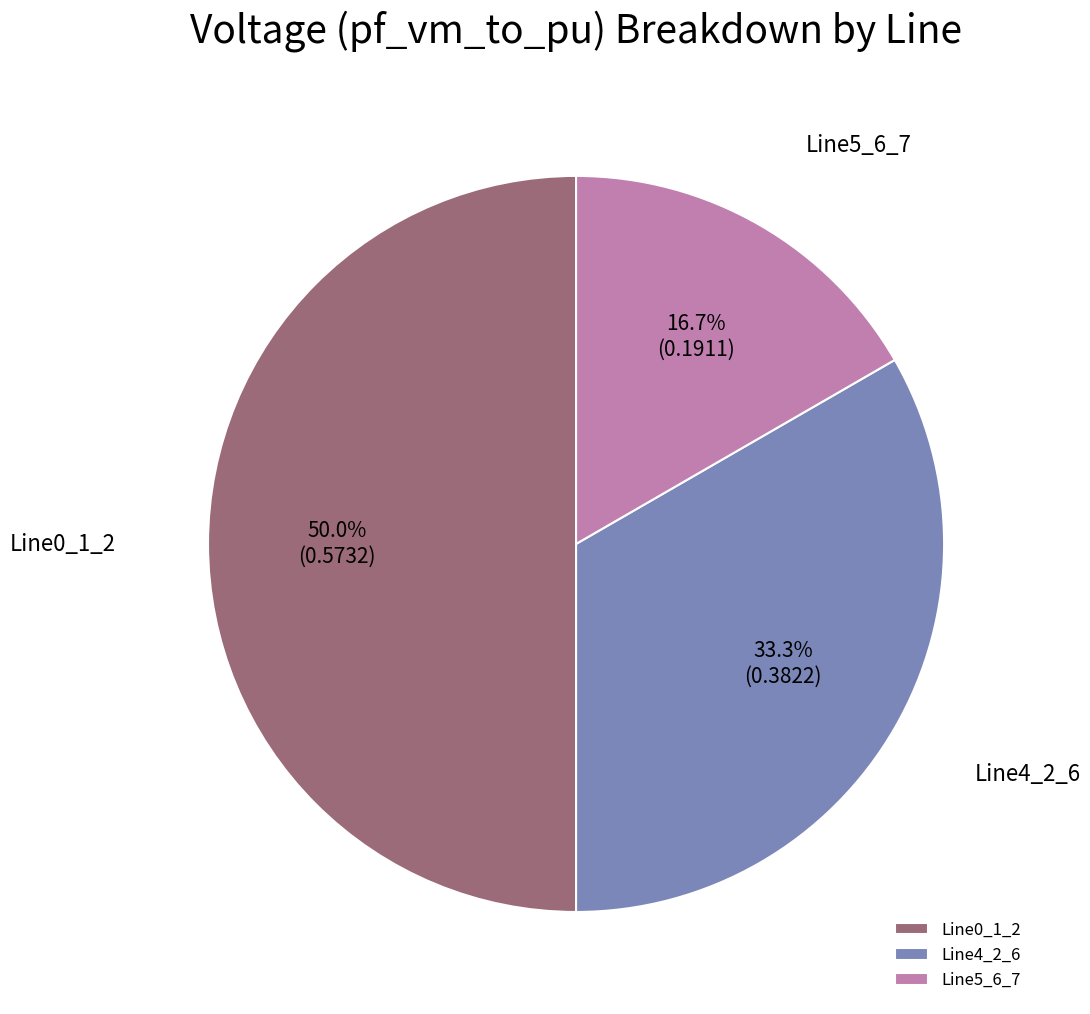

Is it true that Line4_2_6 is 22% of the pie?

False